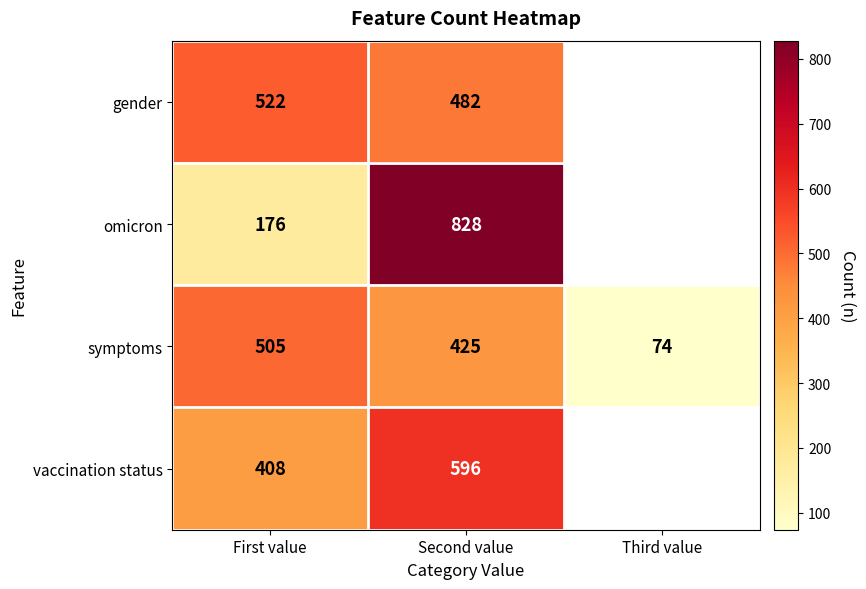

Is the value of symptoms at First value greater than the value of vaccination status at Second value?

No